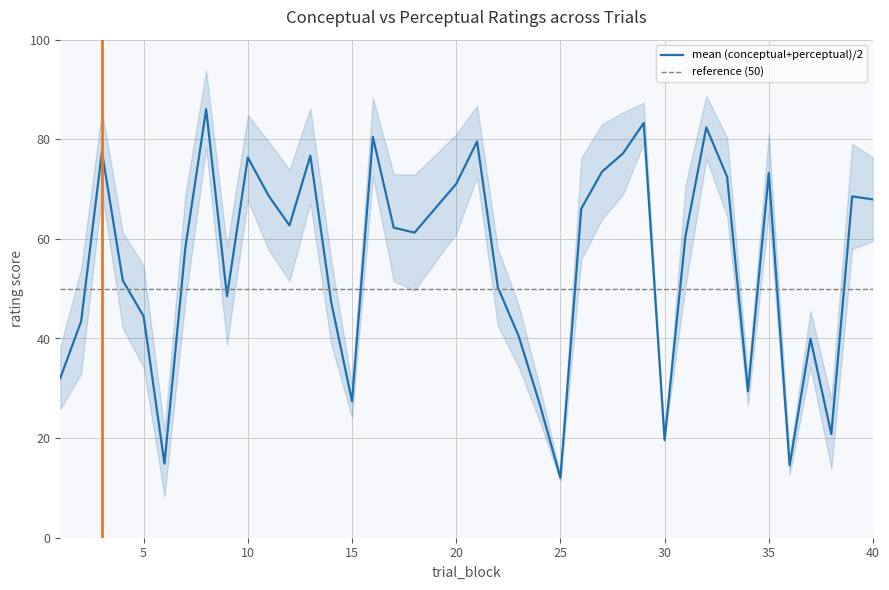

What is the sum of the values at 29 and 18?

144.5